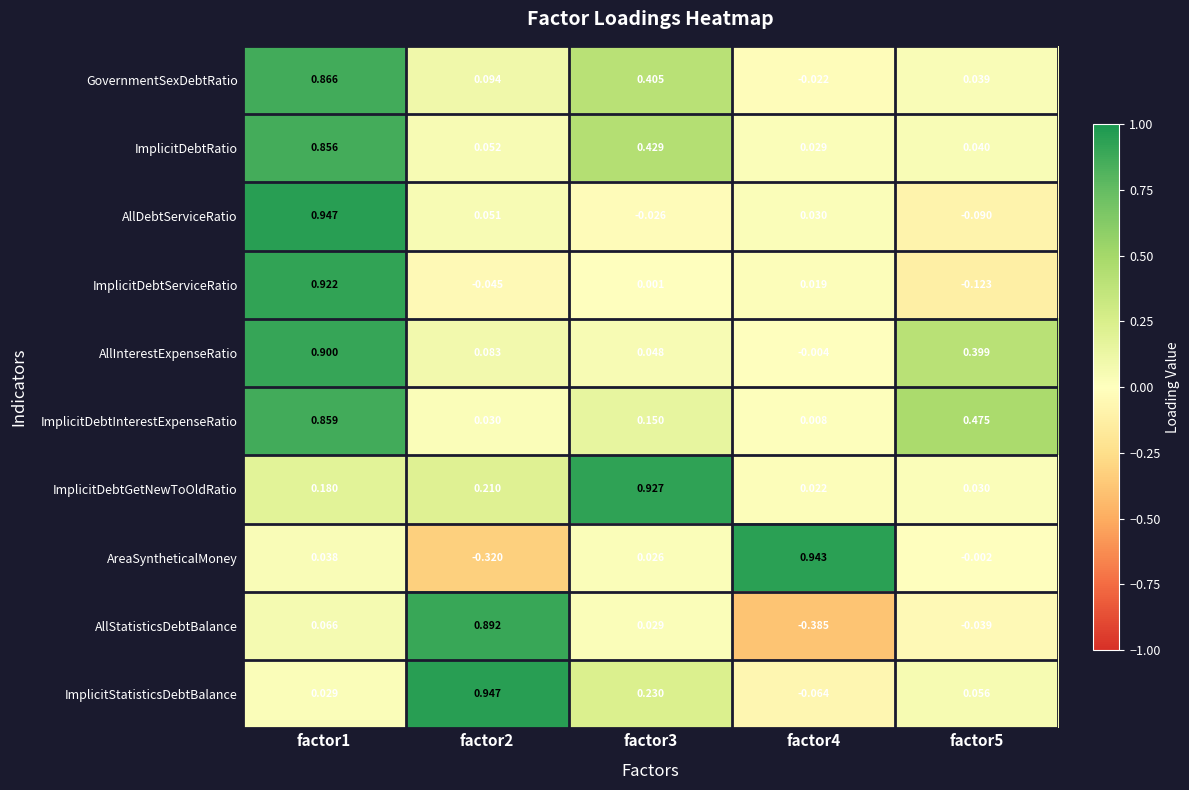

Which series has the largest total across all categories?

ImplicitDebtInterestExpenseRatio